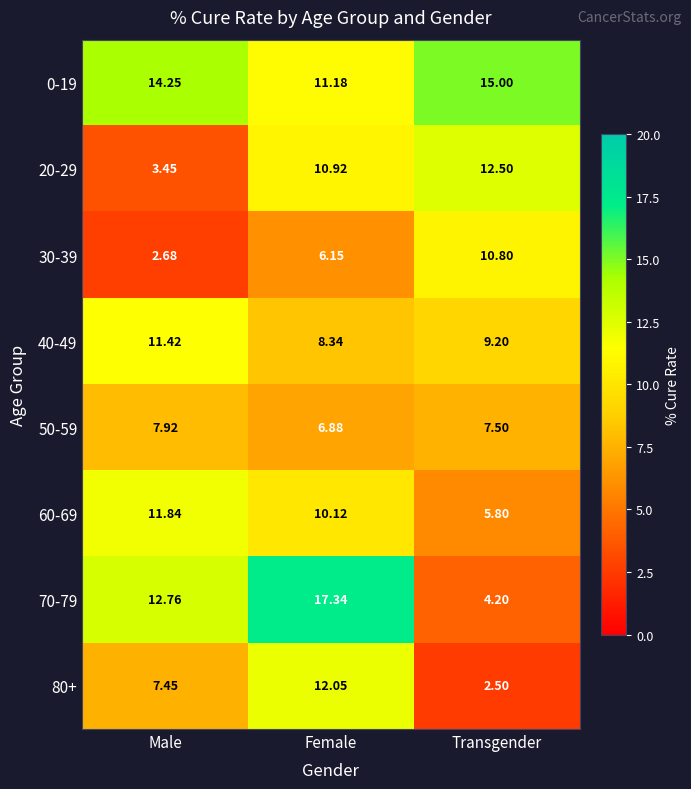

Where is 70-79 nearest to the value 10?

Male